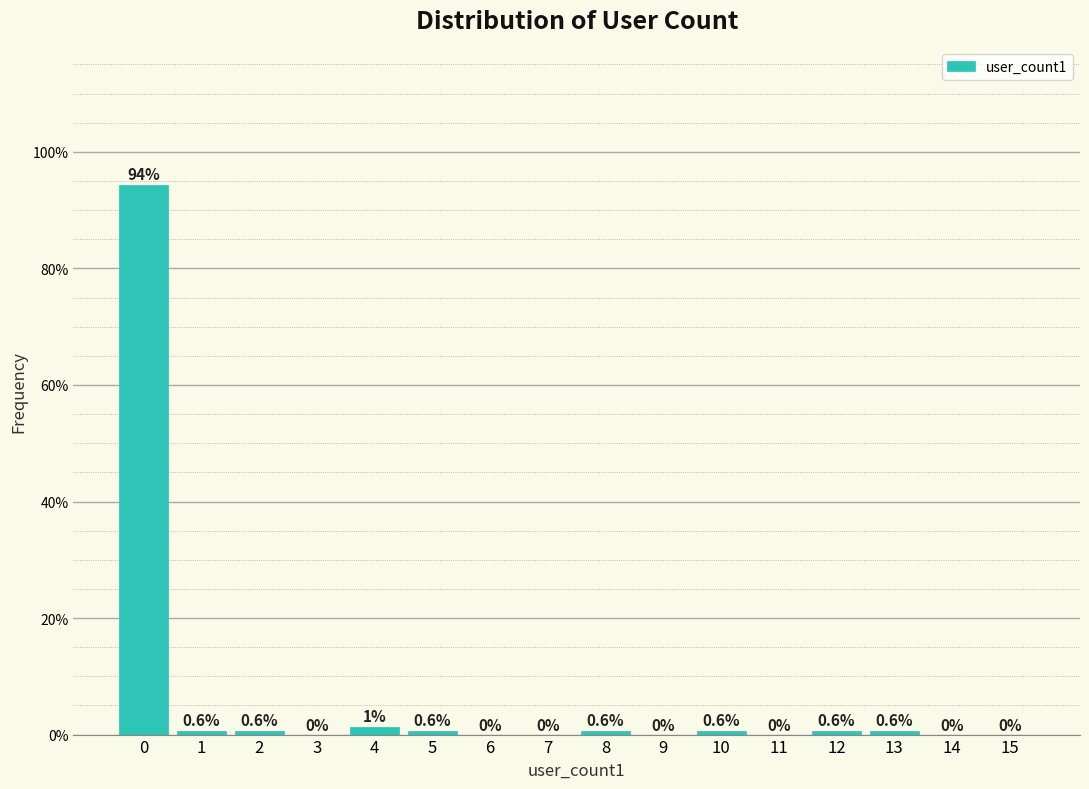

What is the greatest value displayed?

94.3